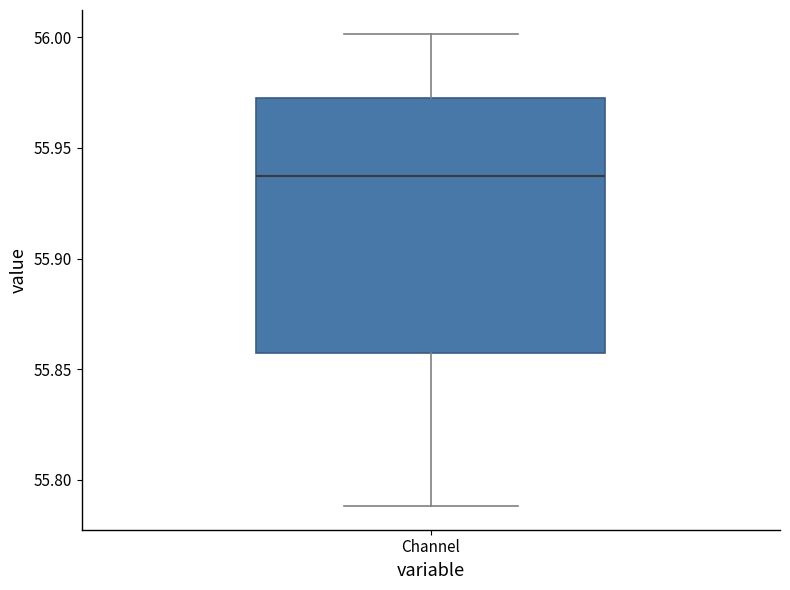

Read this box plot against the y-axis: the position of the median line, the range covered by the box, and the ends of both whiskers. The values are not printed on the chart, so give them approximately, as read against the axis.

median 55.935, box 55.855 to 55.975, whiskers 55.790 to 56.000